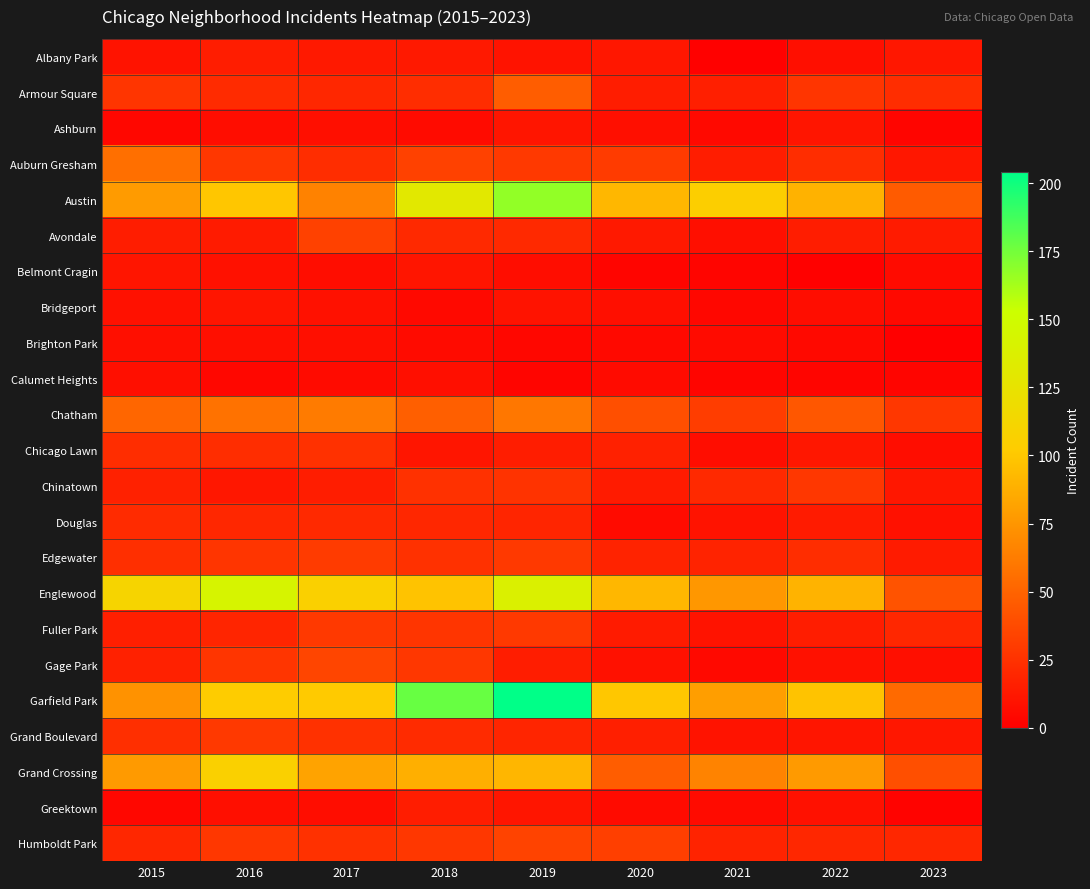

Reading left to right, transcribe all the data shown in this chart.

Albany Park: 2015=10	2016=15	2017=13	2018=13	2019=10	2020=12	2021=1	2022=8	2023=12
Armour Square: 2015=27	2016=22	2017=20	2018=23	2019=47	2020=15	2021=16	2022=27	2023=23
Ashburn: 2015=4	2016=7	2017=8	2018=6	2019=11	2020=8	2021=5	2022=11	2023=3
Auburn Gresham: 2015=56	2016=28	2017=23	2018=33	2019=29	2020=30	2021=15	2022=23	2023=12
Austin: 2015=78	2016=99	2017=65	2018=130	2019=167	2020=92	2021=104	2022=89	2023=46
Avondale: 2015=15	2016=14	2017=33	2018=21	2019=21	2020=13	2021=8	2022=15	2023=14
Belmont Cragin: 2015=11	2016=9	2017=7	2018=11	2019=7	2020=3	2021=3	2022=1	2023=6
Bridgeport: 2015=9	2016=11	2017=9	2018=5	2019=10	2020=8	2021=4	2022=7	2023=5
Brighton Park: 2015=8	2016=8	2017=8	2018=6	2019=4	2020=5	2021=6	2022=5	2023=0
Calumet Heights: 2015=8	2016=4	2017=6	2018=8	2019=3	2020=6	2021=3	2022=3	2023=3
Chatham: 2015=51	2016=57	2017=62	2018=48	2019=60	2020=40	2021=31	2022=44	2023=28
Chicago Lawn: 2015=23	2016=23	2017=25	2018=11	2019=15	2020=17	2021=7	2022=12	2023=7
Chinatown: 2015=17	2016=12	2017=15	2018=25	2019=26	2020=14	2021=21	2022=28	2023=12
Douglas: 2015=22	2016=20	2017=21	2018=20	2019=19	2020=6	2021=10	2022=14	2023=9
Edgewater: 2015=24	2016=27	2017=30	2018=25	2019=29	2020=18	2021=18	2022=23	2023=14
Englewood: 2015=111	2016=142	2017=107	2018=98	2019=138	2020=92	2021=76	2022=90	2023=42
Fuller Park: 2015=16	2016=19	2017=29	2018=27	2019=29	2020=14	2021=10	2022=15	2023=20
Gage Park: 2015=17	2016=27	2017=35	2018=28	2019=15	2020=9	2021=5	2022=9	2023=8
Garfield Park: 2015=73	2016=103	2017=101	2018=178	2019=204	2020=100	2021=79	2022=98	2023=53
Grand Boulevard: 2015=24	2016=29	2017=25	2018=22	2019=19	2020=16	2021=10	2022=11	2023=12
Grand Crossing: 2015=77	2016=106	2017=82	2018=88	2019=91	2020=47	2021=66	2022=77	2023=40
Greektown: 2015=4	2016=8	2017=7	2018=15	2019=11	2020=6	2021=6	2022=9	2023=2
Humboldt Park: 2015=20	2016=28	2017=25	2018=28	2019=34	2020=32	2021=18	2022=20	2023=20